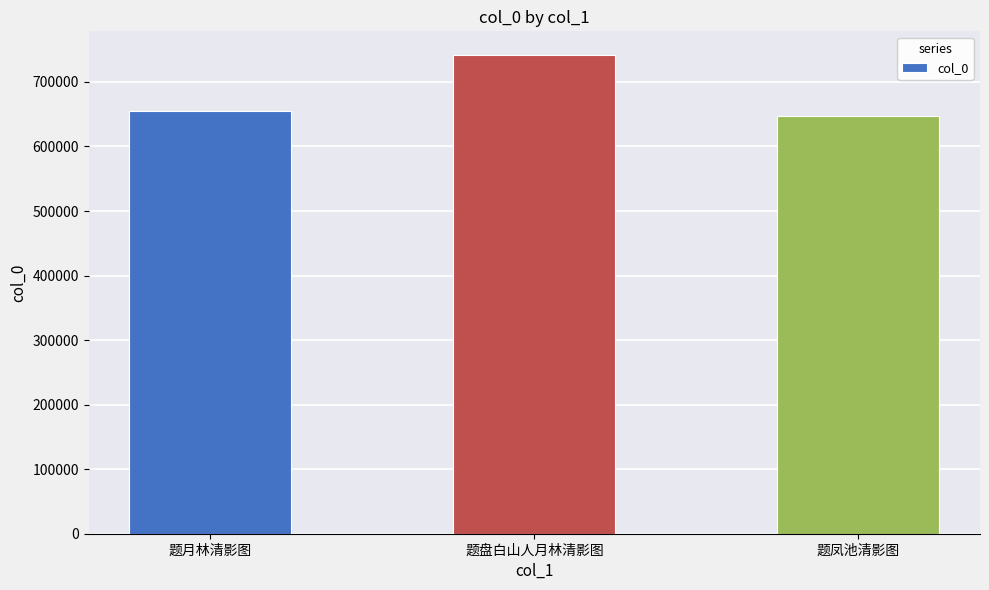

Where is the data nearest to the value 694613?

题月林清影图